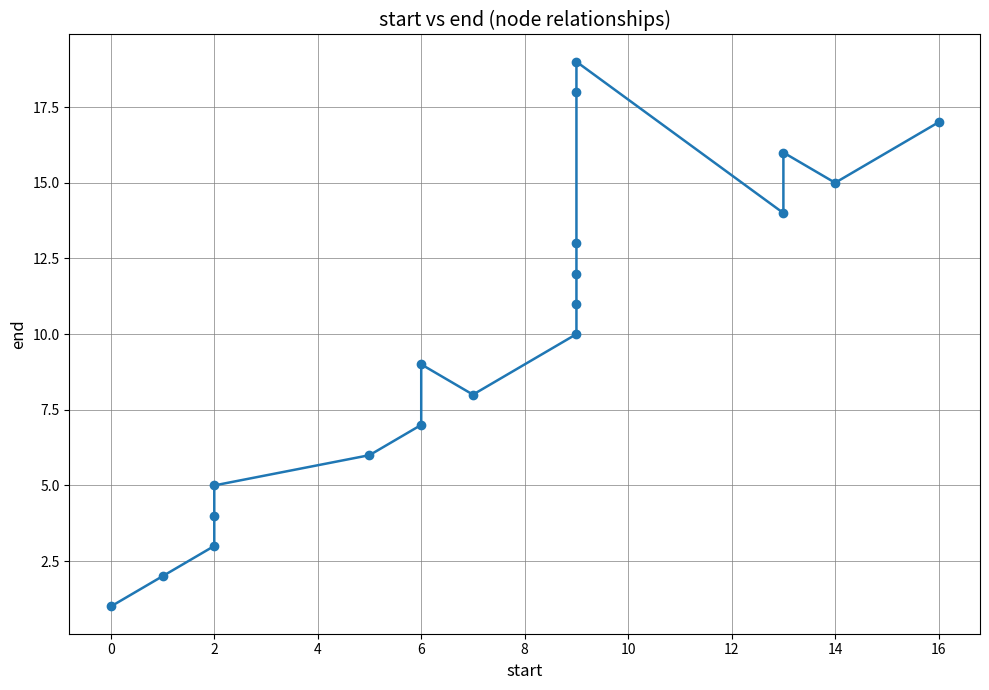

Count the number of values greater than 10.

9